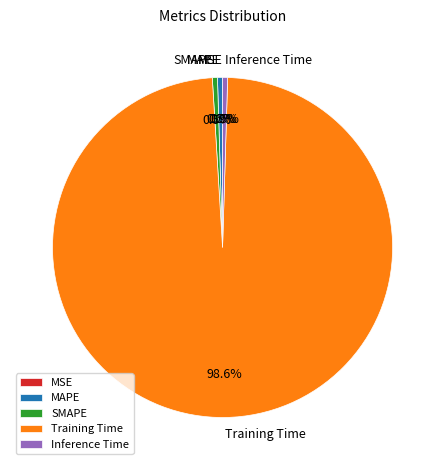

Which slice is the largest?

Training Time